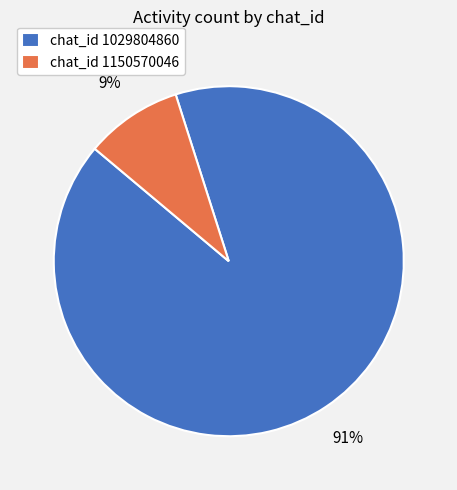

Is it true that chat_id 1150570046 is 9% of the pie?

True